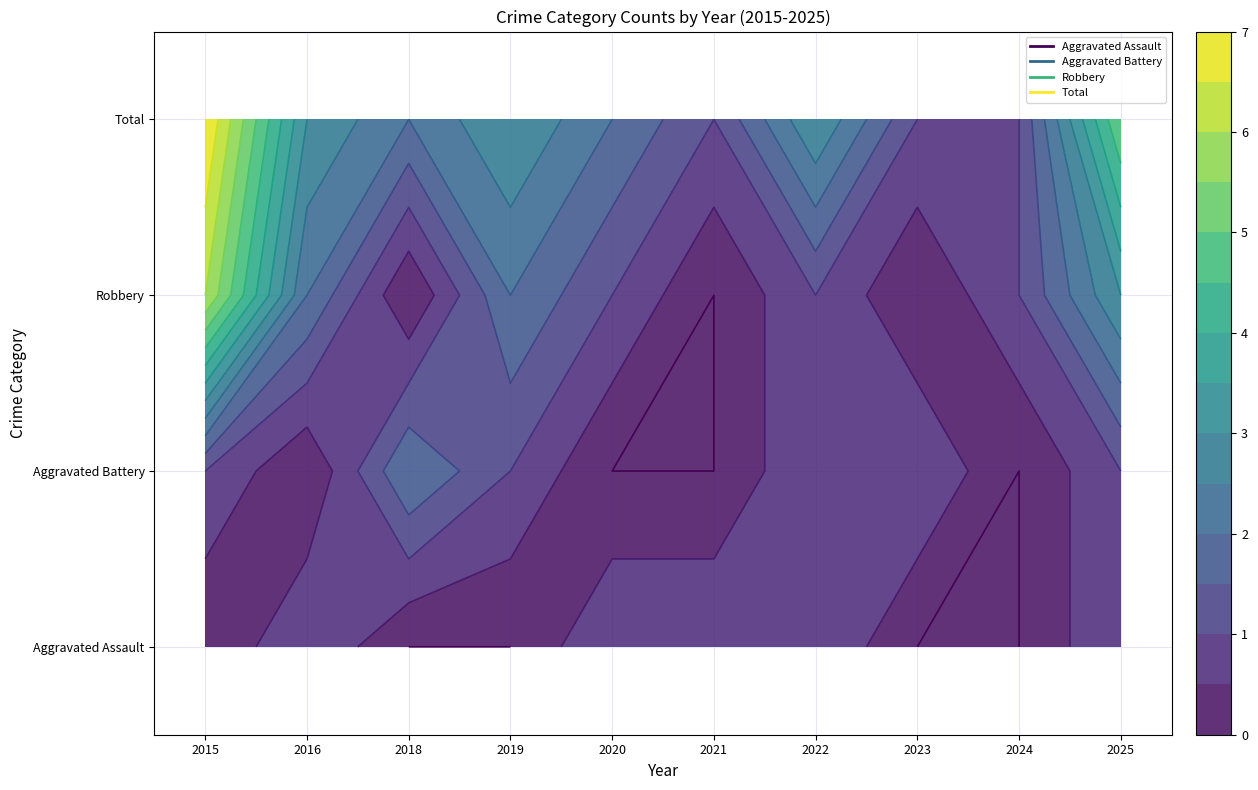

At which label is Total closest to 4?

2016